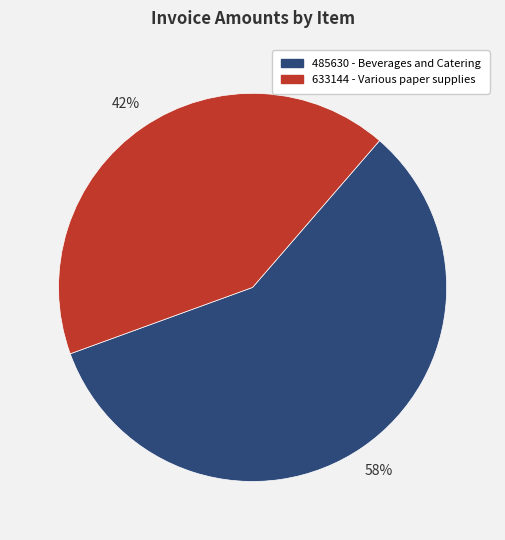

To the nearest percent, what is the difference between the largest and smallest slice percentages?

16%